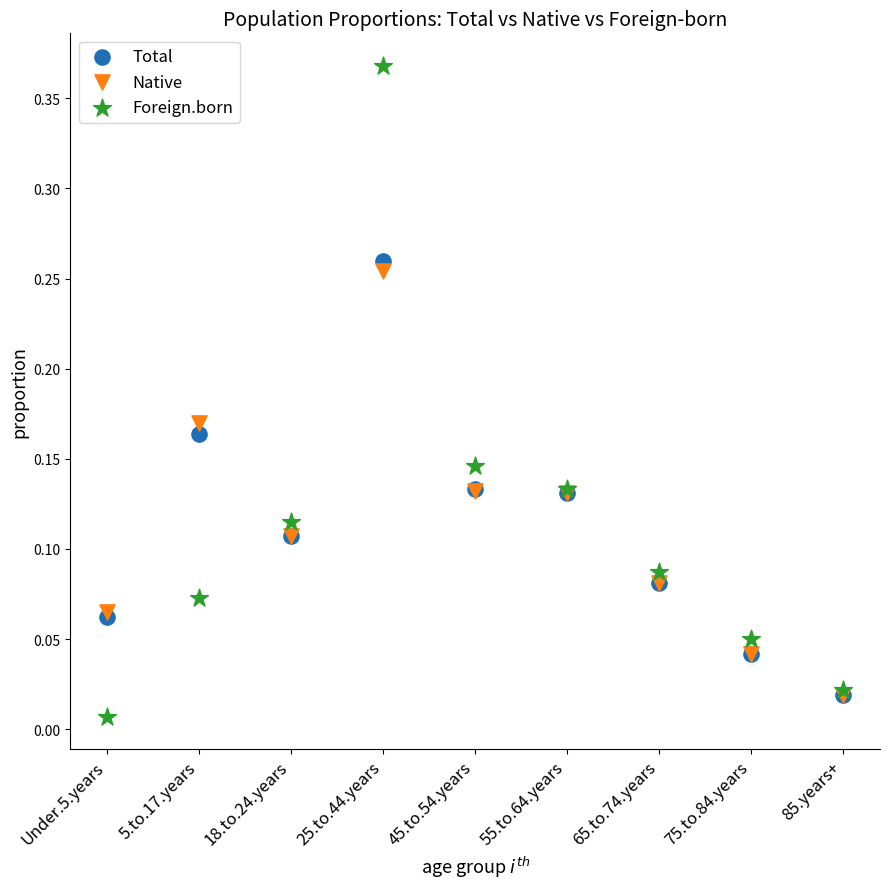

What are all the series names shown in the legend?

Total, Native, Foreign.born